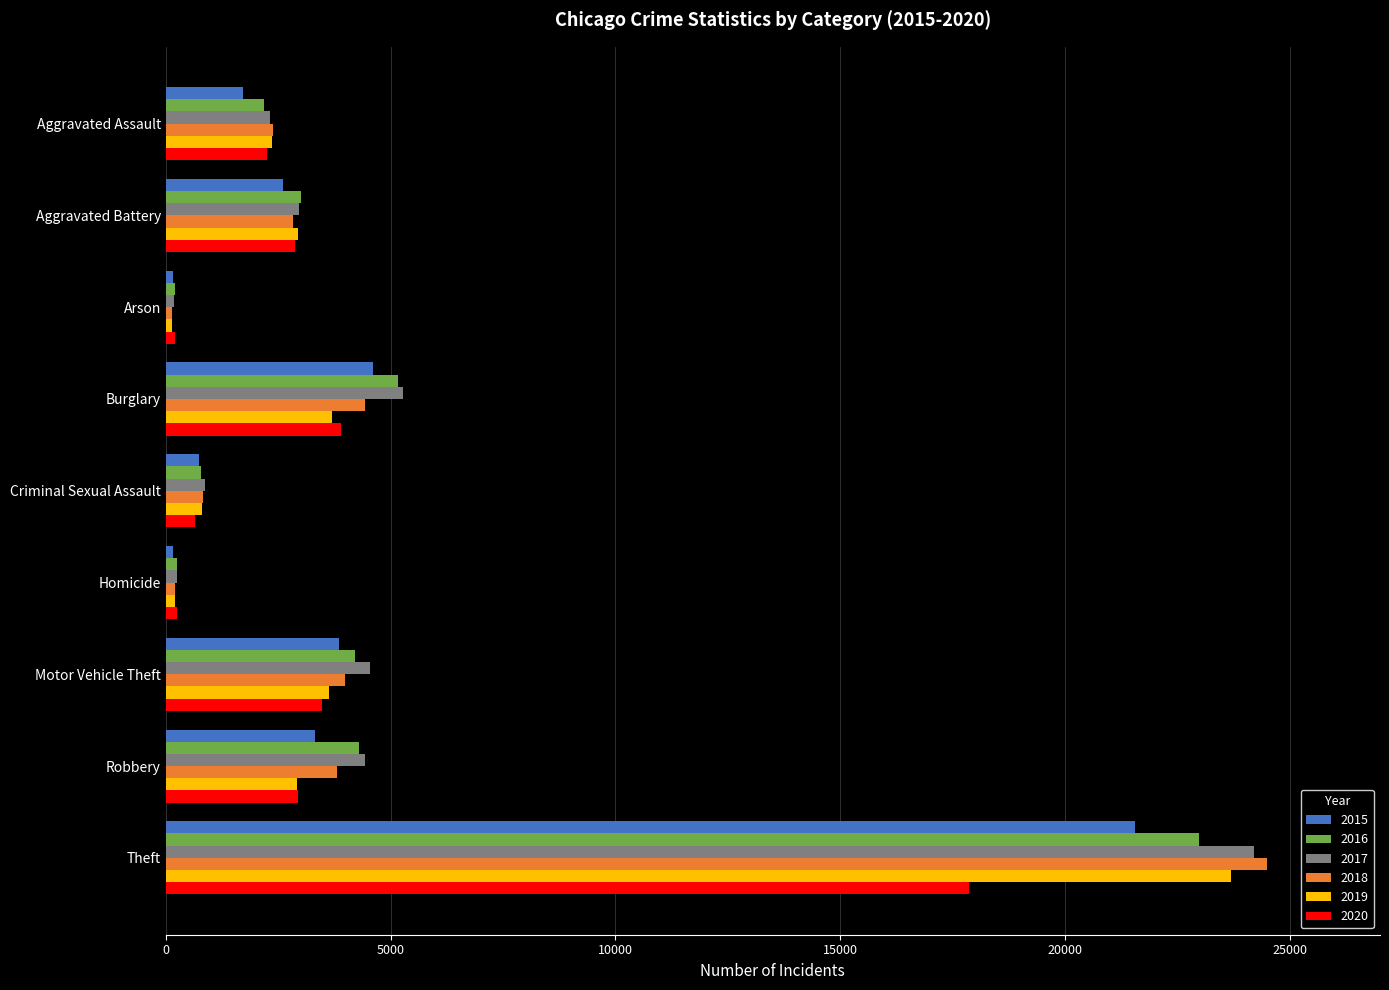

What is the sum of all 2020 values?

34442